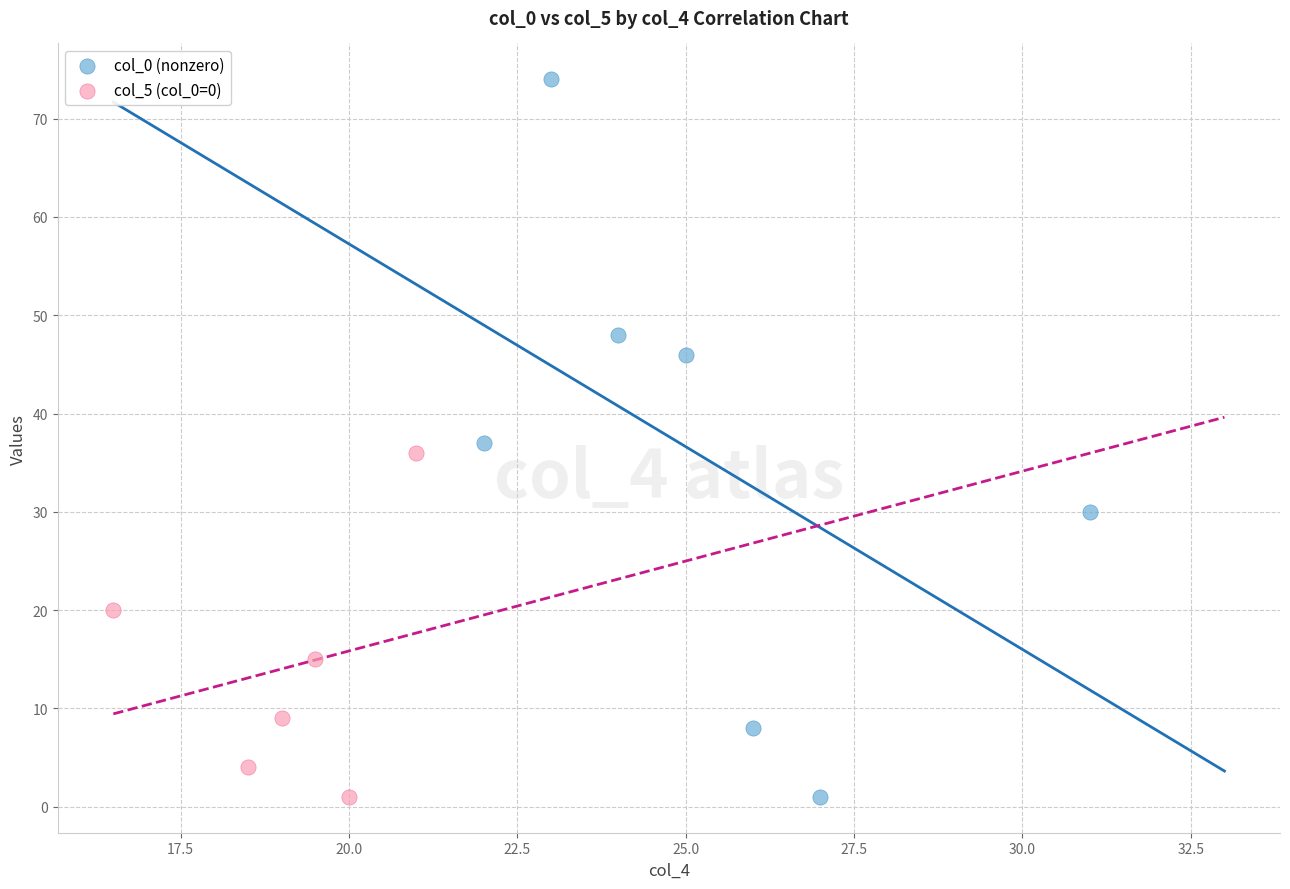

Which series has the widest spread of Y values?

col_0 (nonzero)